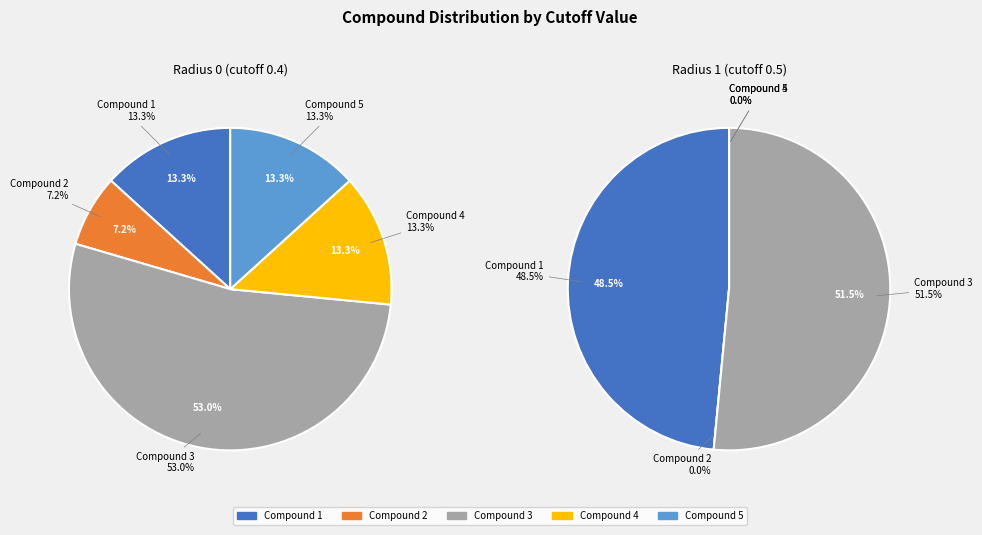

To the nearest percent, what is the difference between the Compound 2 and Compound 3 slice percentages?

46%